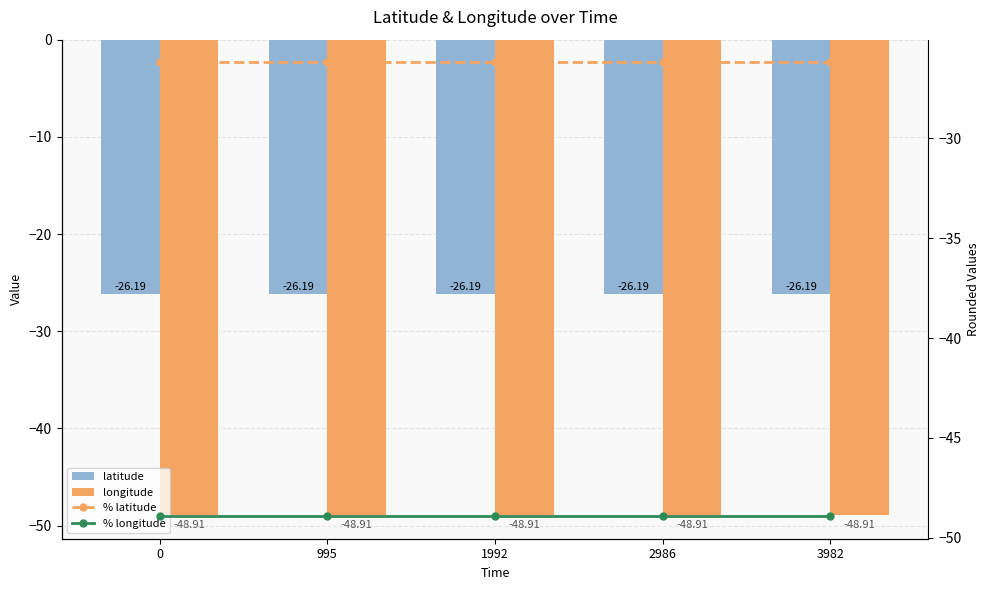

Are the bars horizontal?

No